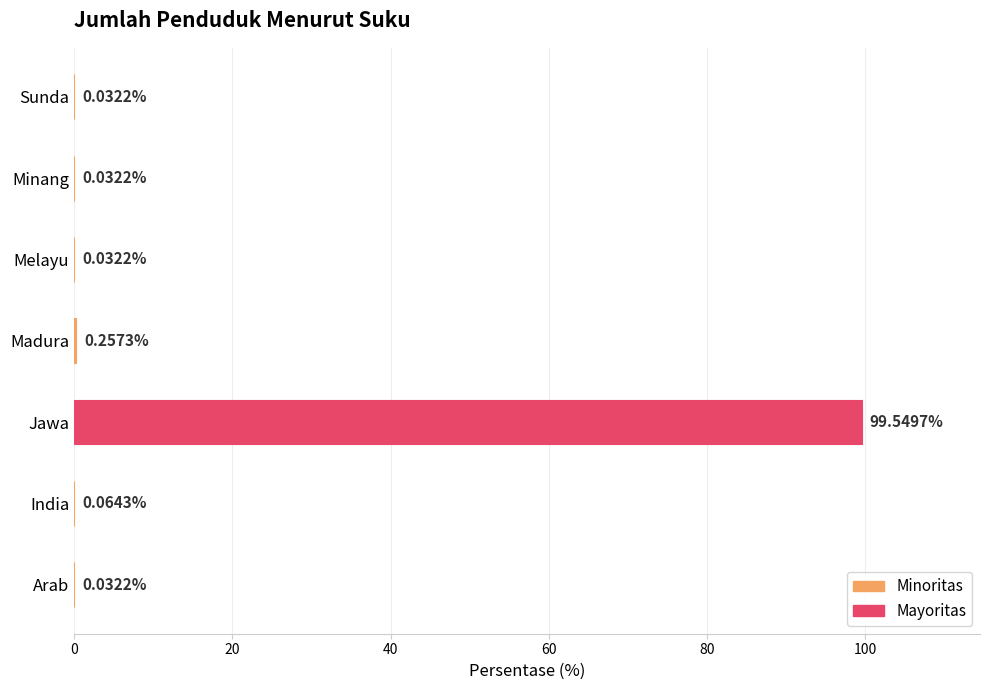

Which category has the highest value across all series?

Jawa